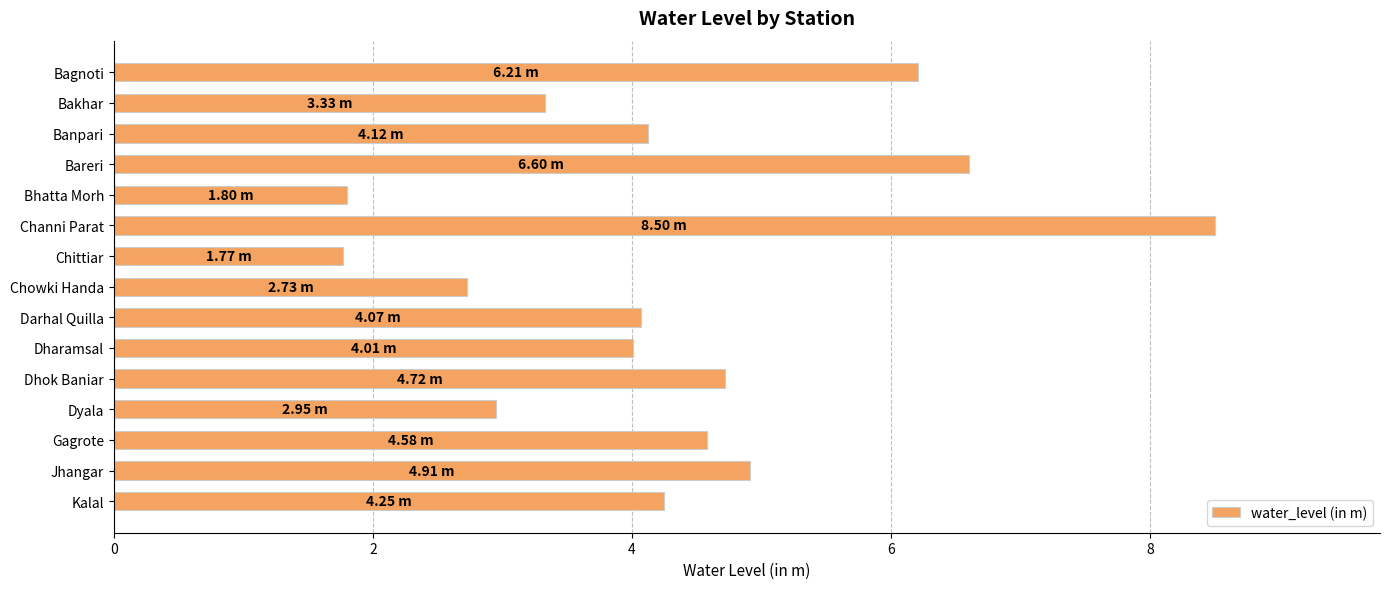

Count the number of data series in this chart.

1